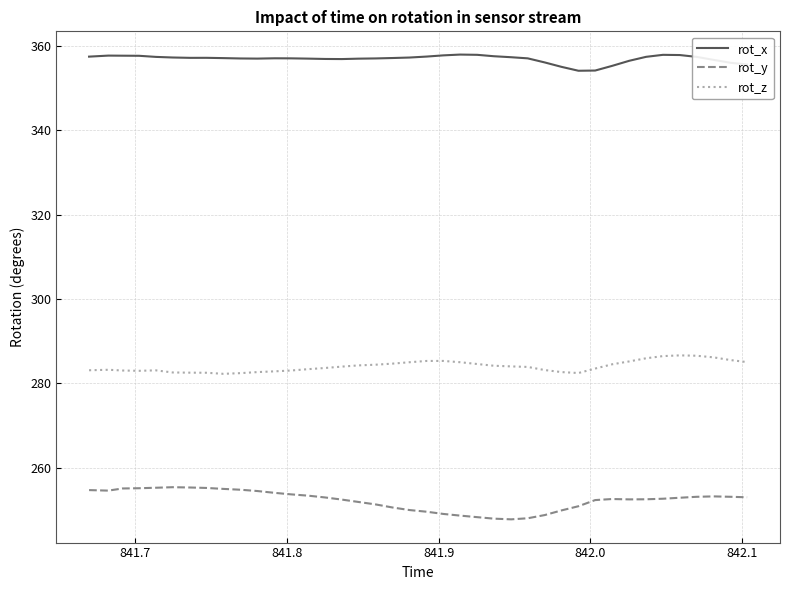

Does the chart display data point markers on the line(s)?

No